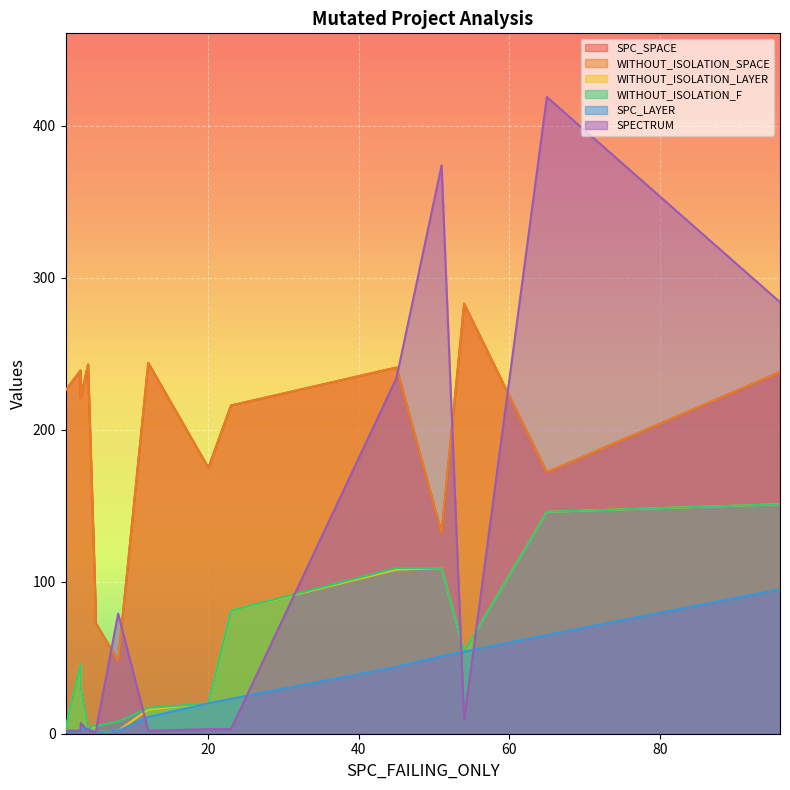

Which series has the widest spread of values?

SPECTRUM